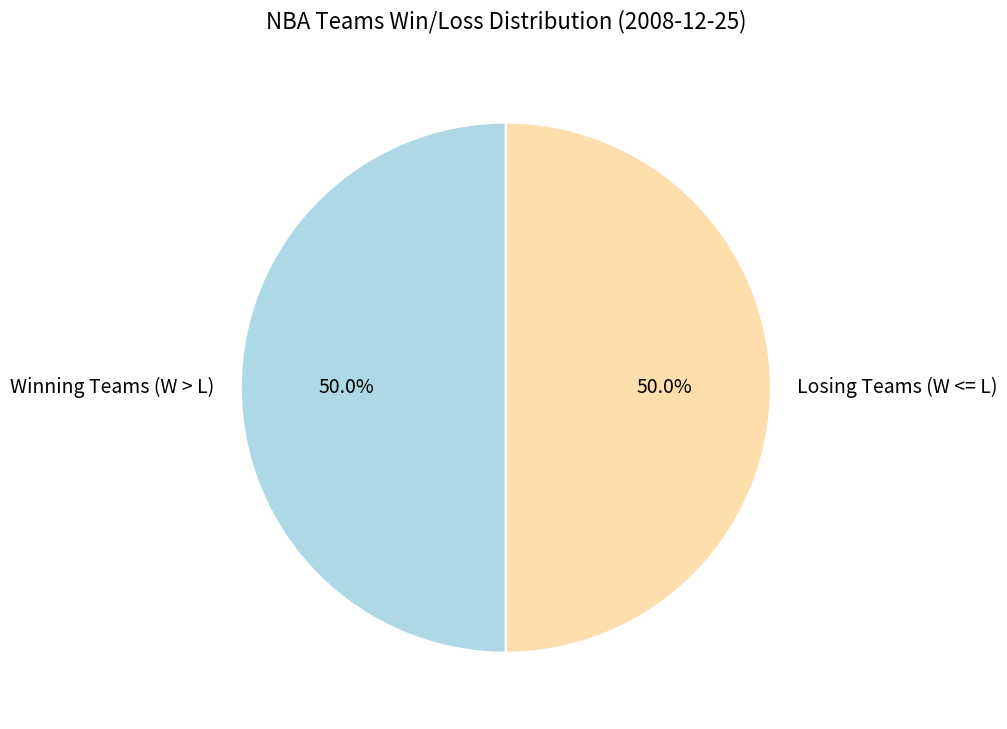

Count the number of slices in the pie.

2